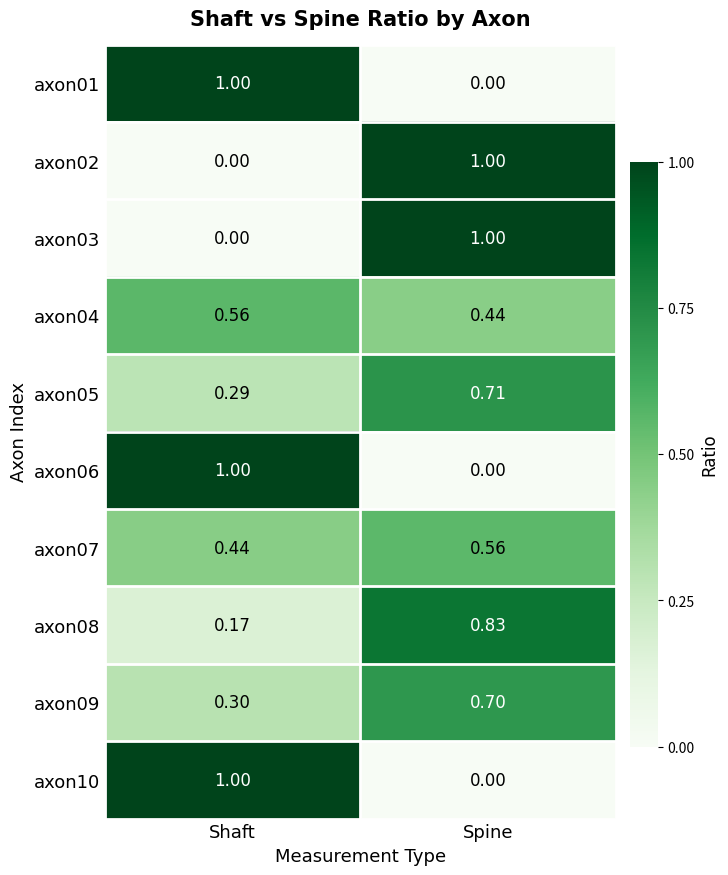

List the labels in order of axon06 value, smallest first.

Spine, Shaft